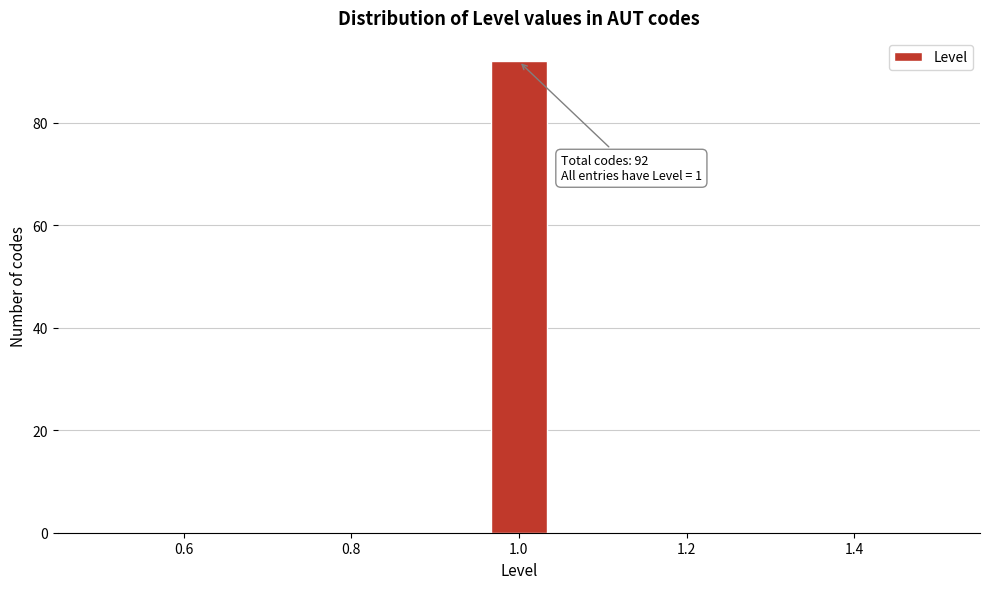

Around what value on the x-axis is the tallest bar? Give the approximate position of its centre, as read against the axis.

1.00